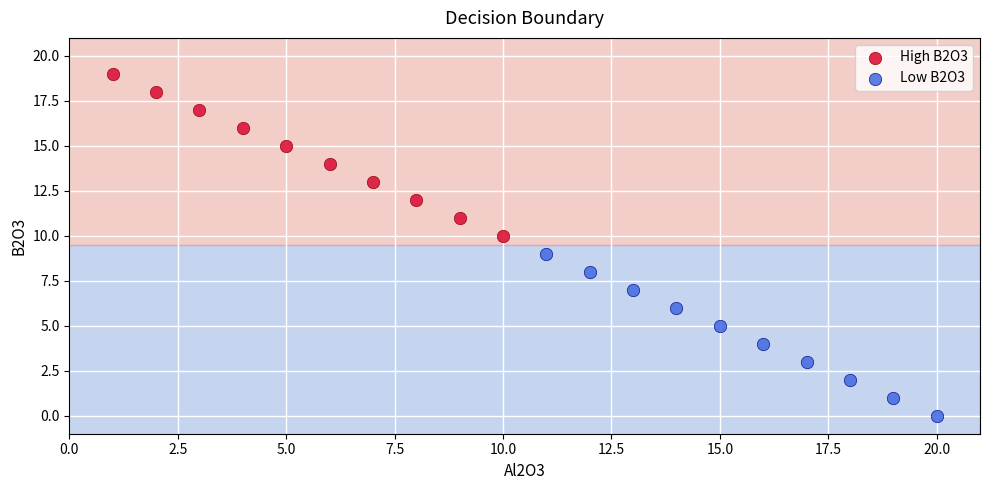

Which series reaches the minimum Y coordinate?

Low B2O3